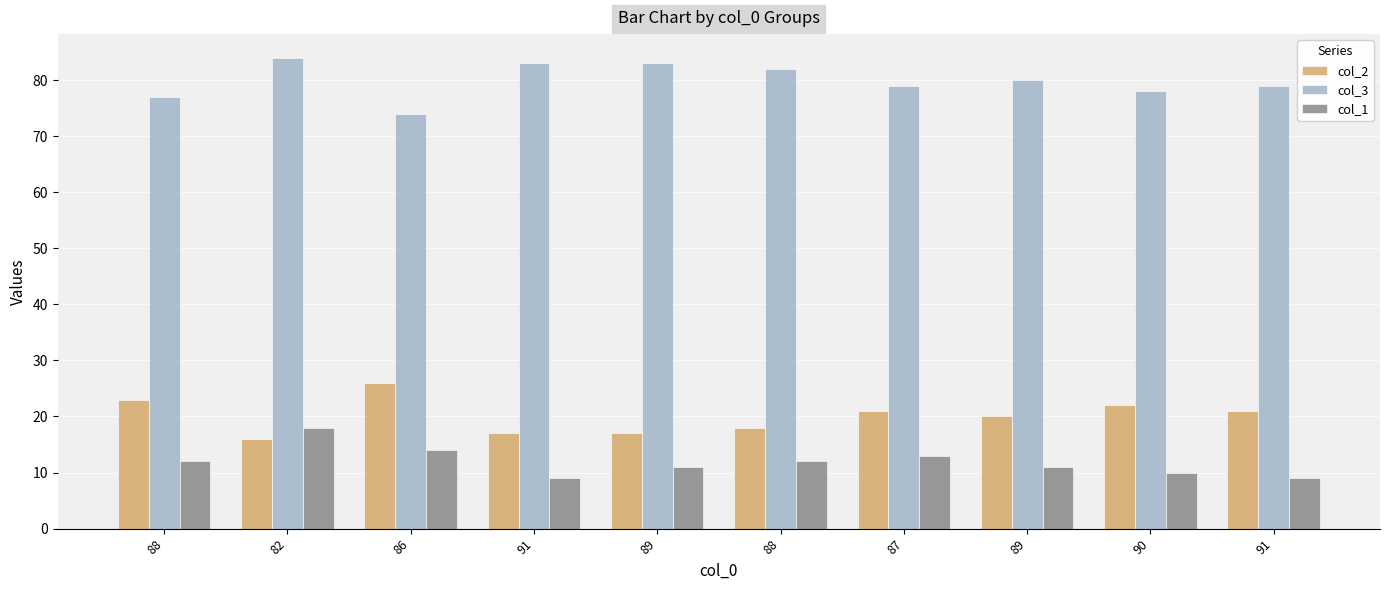

At which label does col_3 first exceed 80?

82